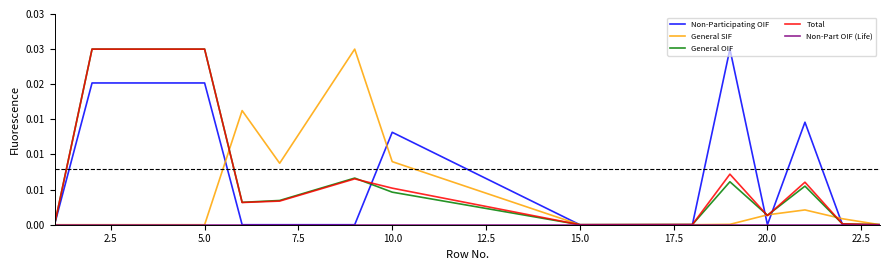

Does the chart display data point markers on the line(s)?

No